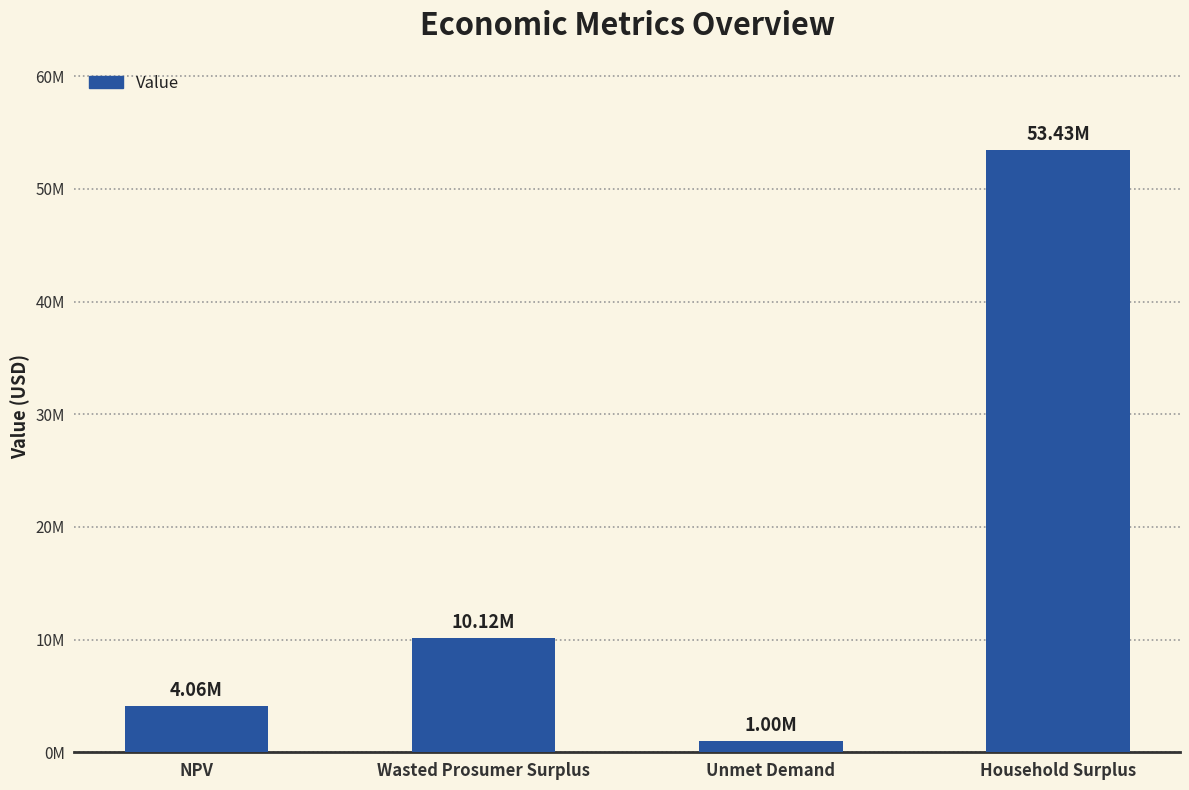

At which label does the data first exceed 10120344?

Wasted Prosumer Surplus